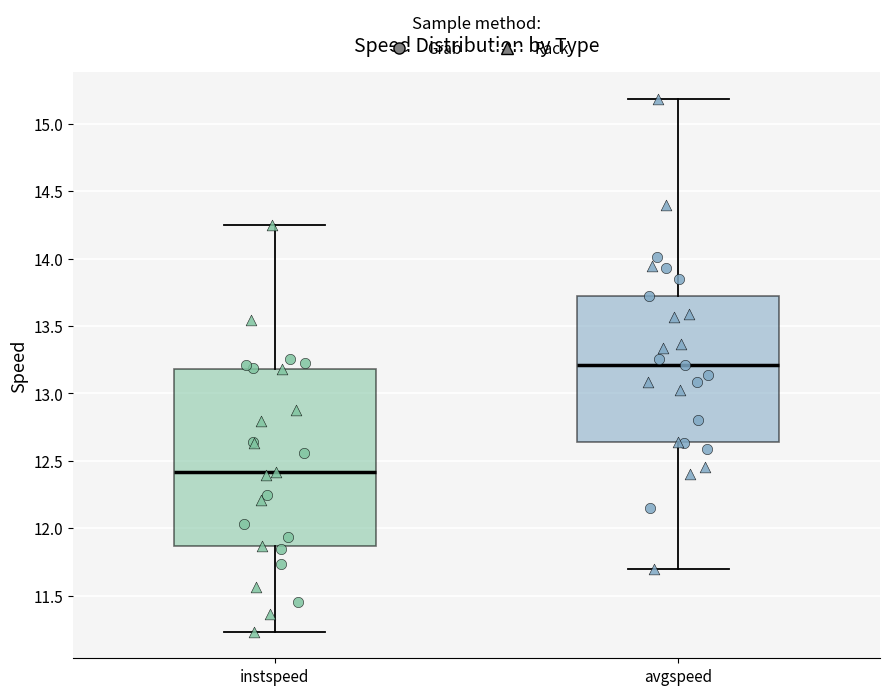

Reading left to right, read every box against the y-axis: the position of its median line, the range the box covers, and the ends of its whiskers. The values are not printed on the chart, so give them approximately, as read against the axis.

instspeed: median 12.40, box 11.85 to 13.20, whiskers 11.25 to 14.25
avgspeed: median 13.20, box 12.65 to 13.70, whiskers 11.70 to 15.20